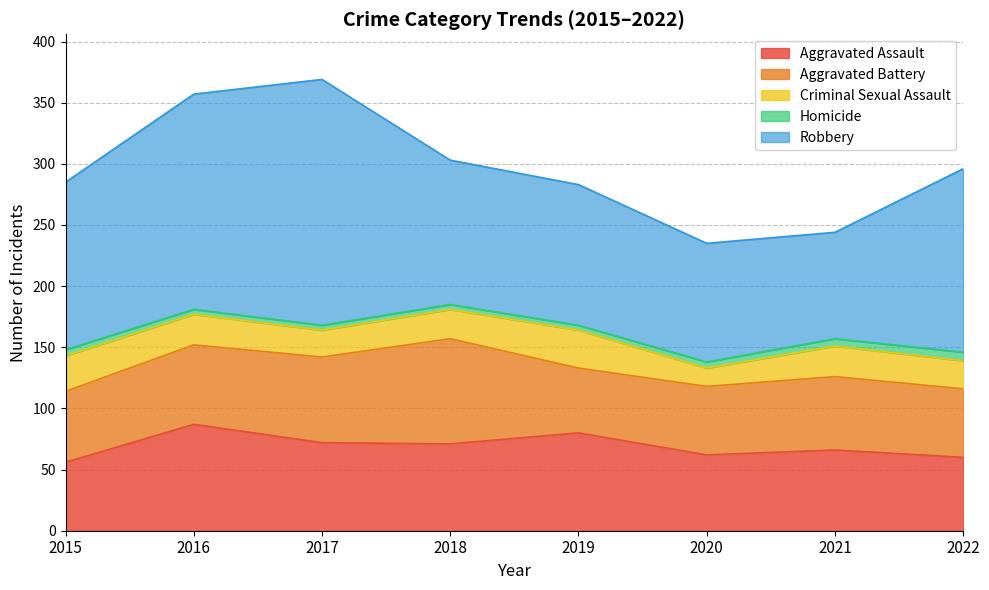

Where is the first local minimum for Robbery?

2021